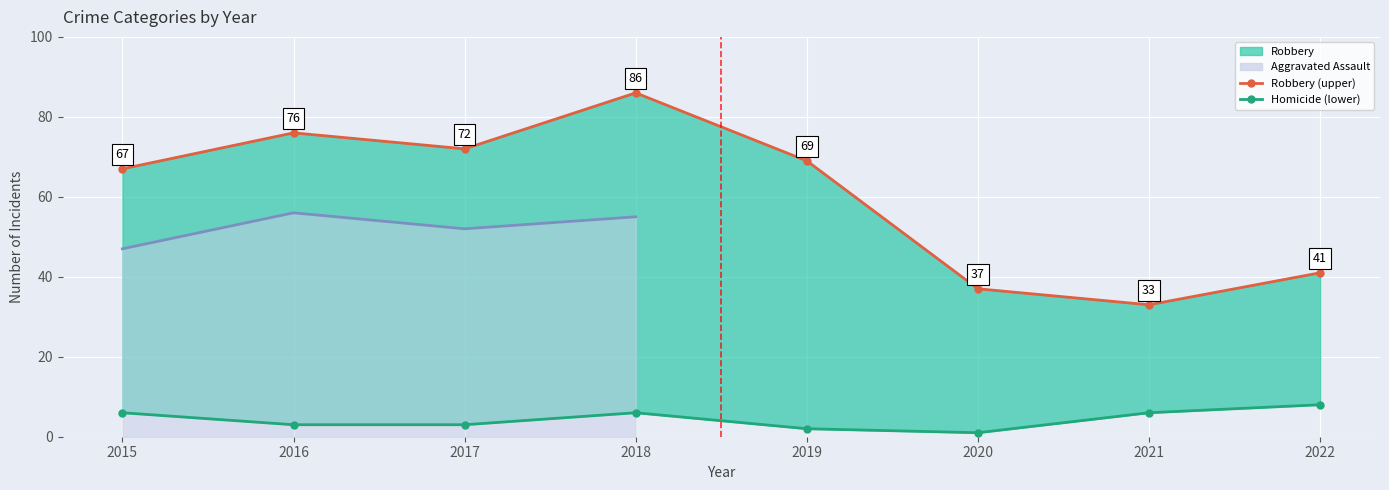

What is the sum of the Homicide values at 2022 and 2019?

10